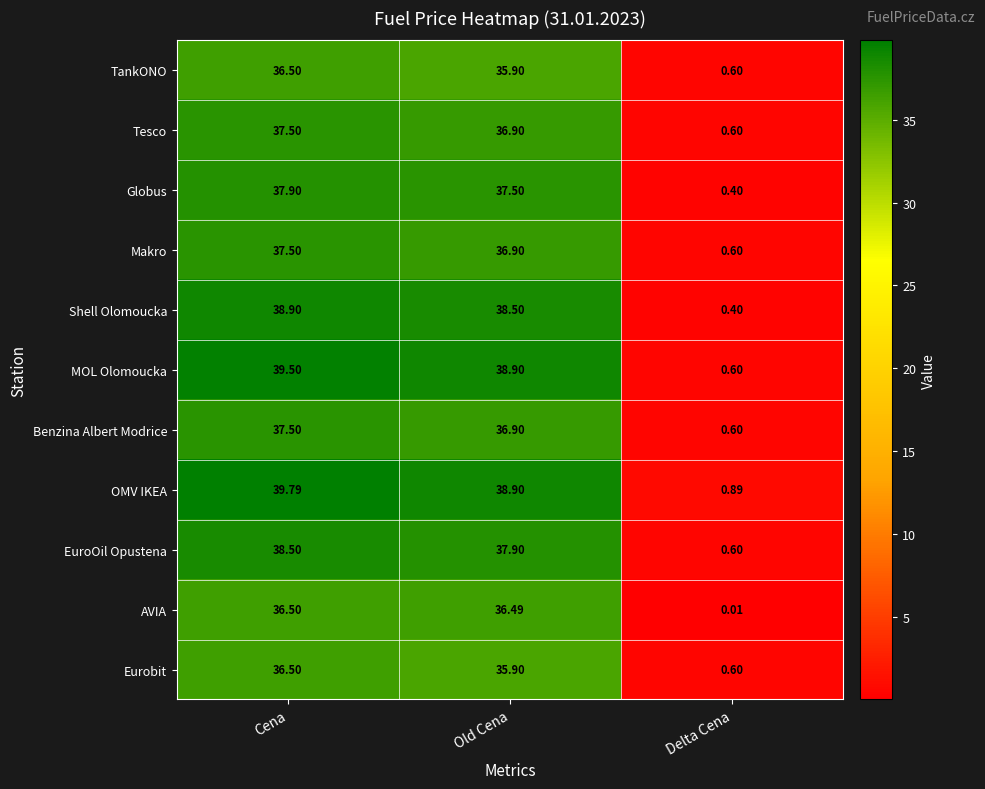

Which category has the lowest value in the Globus series?

Delta Cena